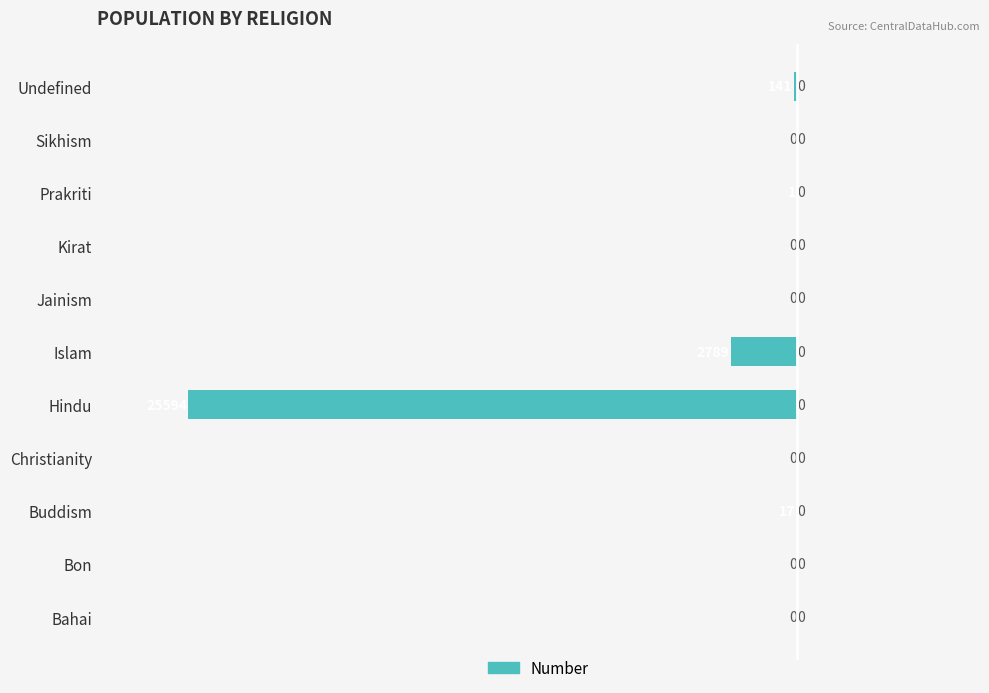

The chart shows a value of -14689 at Jainism. True or false?

False